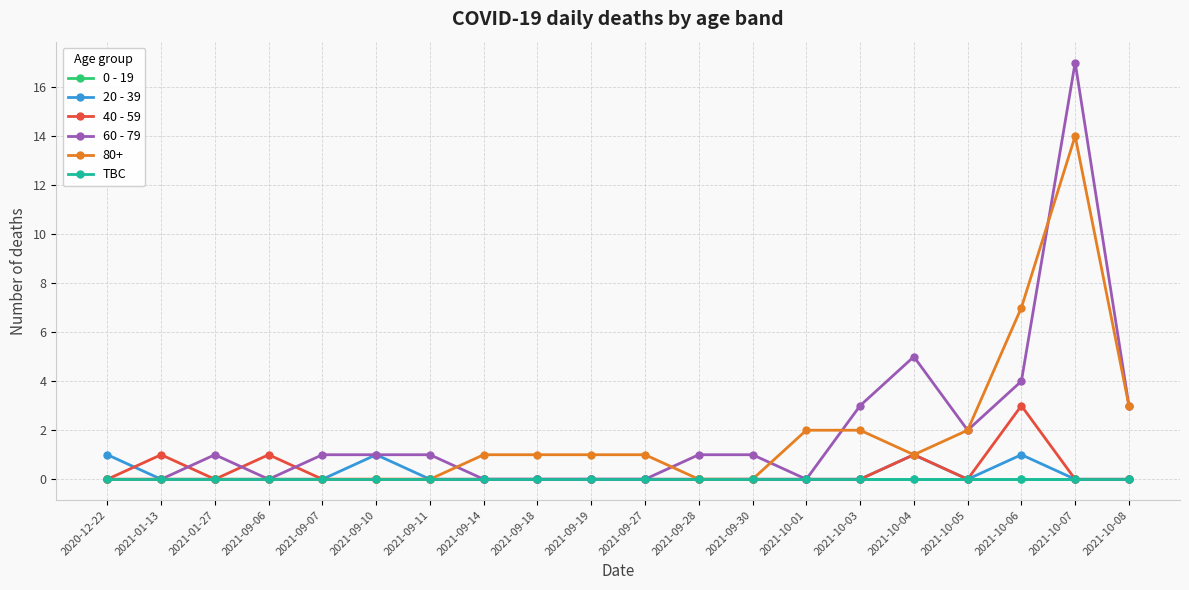

Which series has the widest spread of values?

60 - 79